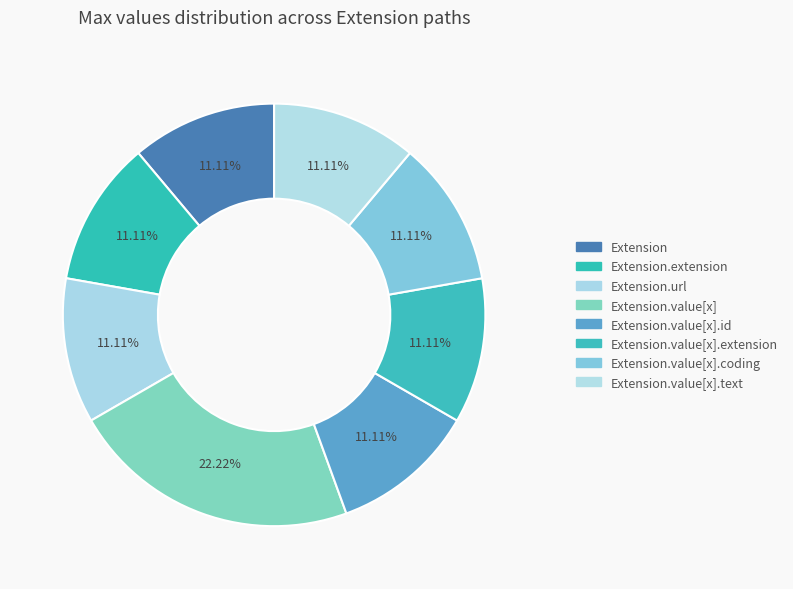

Rank the categories by value from lowest to highest.

Extension, Extension.extension, Extension.url, Extension.value[x].id, Extension.value[x].extension, Extension.value[x].coding, Extension.value[x].text, Extension.value[x]